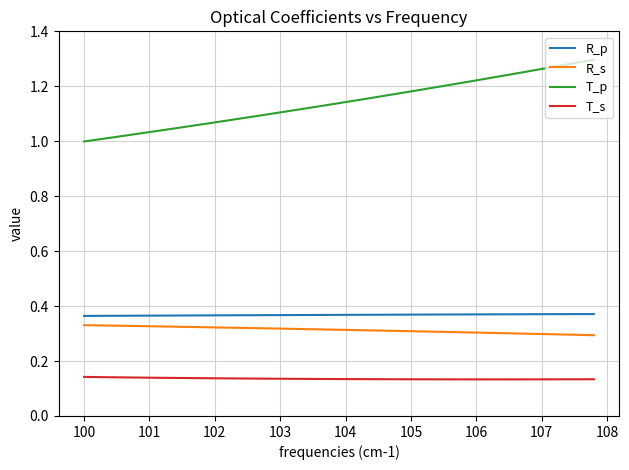

True or false: T_p and R_s intersect in this chart.

False